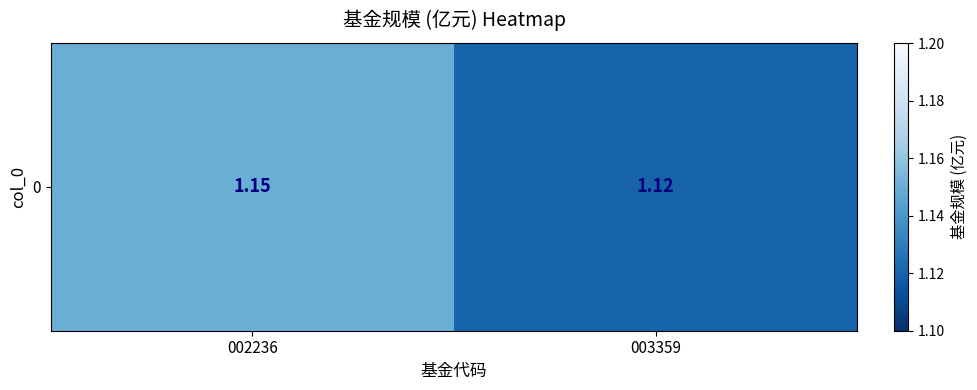

What is the average value?

1.1